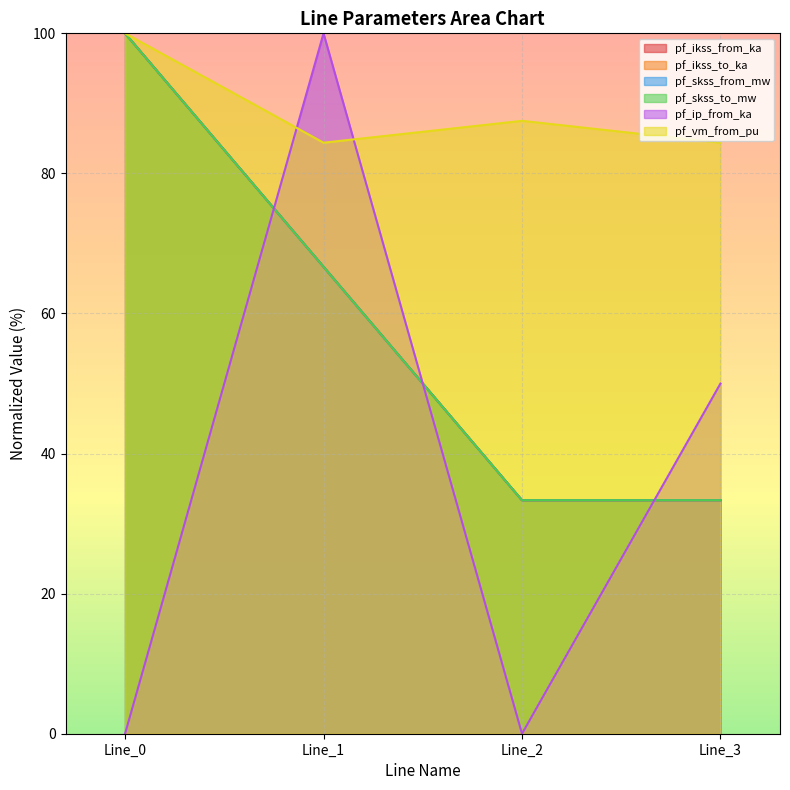

What is the difference between the second highest and second lowest values in the pf_vm_from_pu series?

3.1